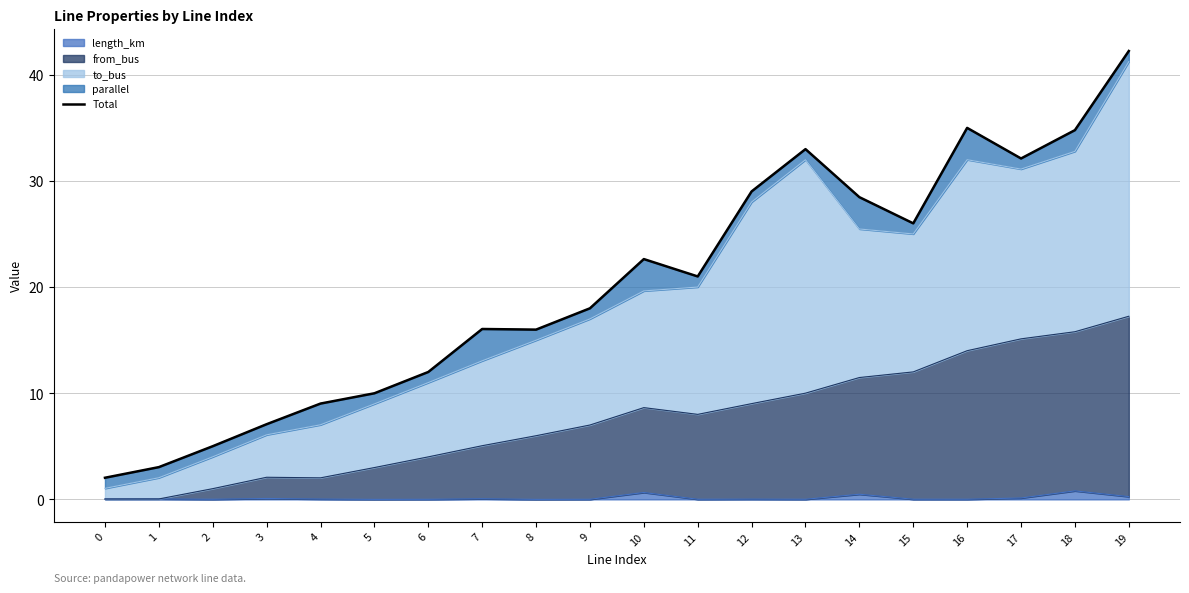

What is the greatest value displayed?

42.3